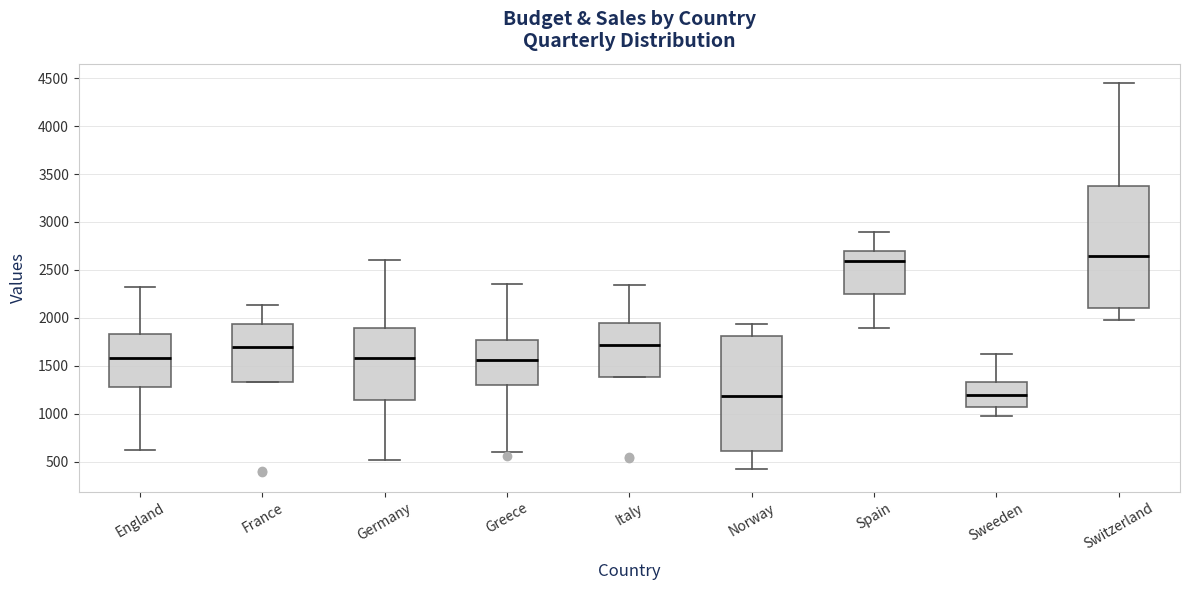

Comparing the boxes themselves (not the whiskers), which one is the tallest?

Switzerland